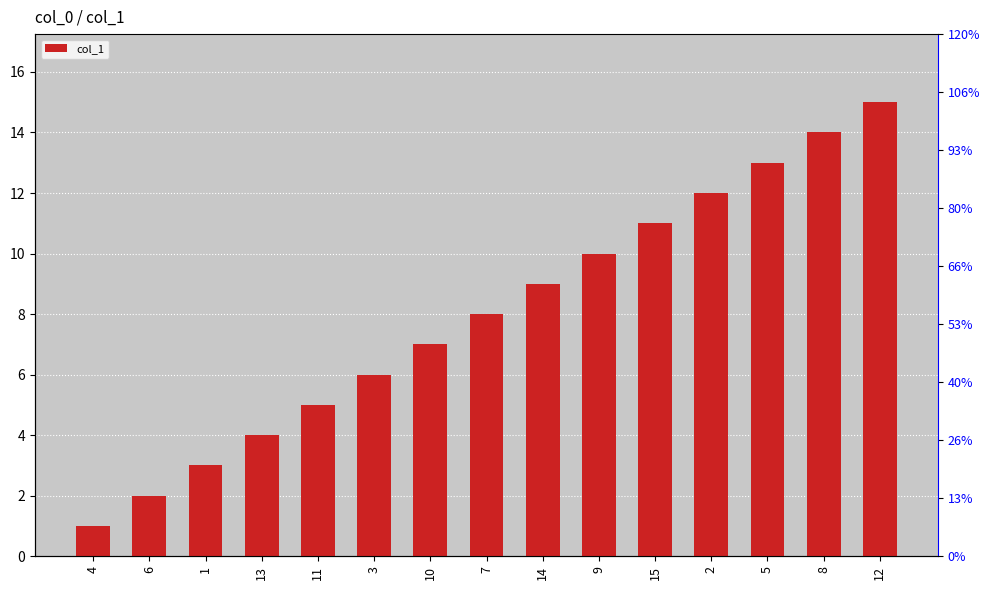

List the labels in order of value, smallest first.

4, 6, 1, 13, 11, 3, 10, 7, 14, 9, 15, 2, 5, 8, 12